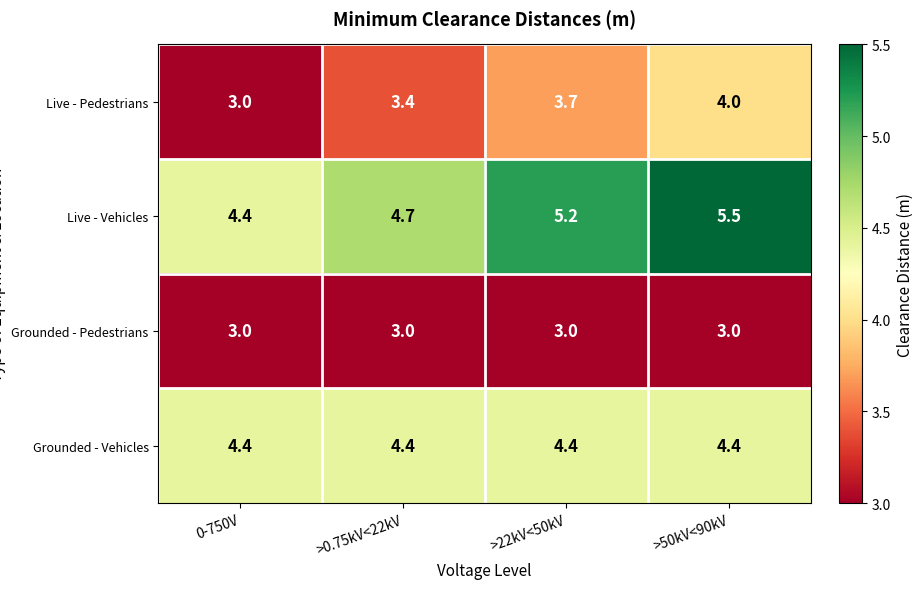

What is the greatest value displayed?

5.5